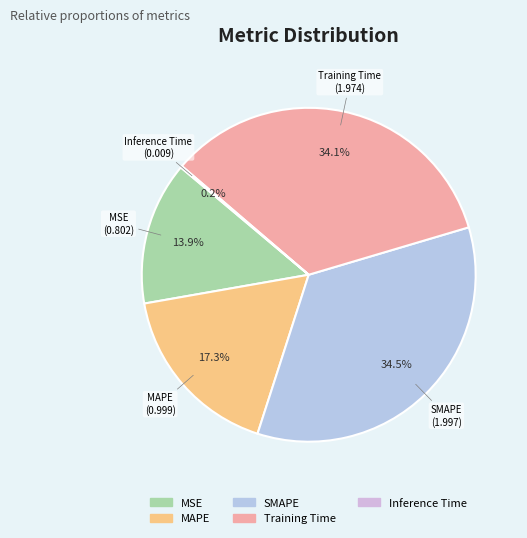

Does MSE account for over 50% of the chart?

No